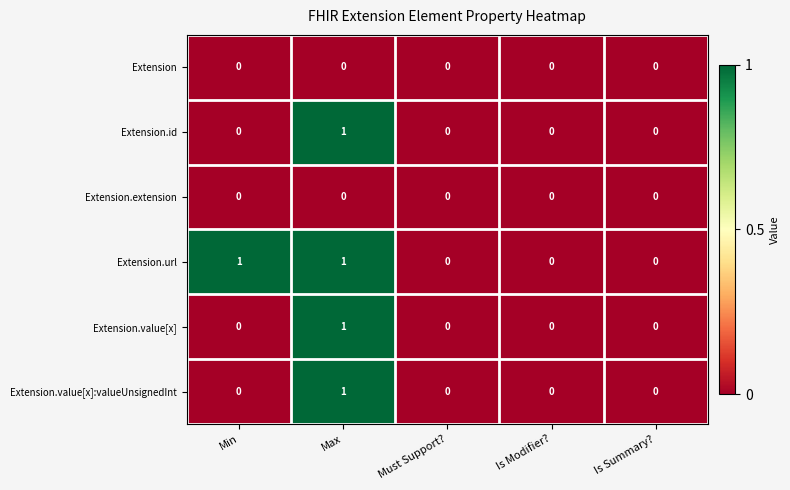

Which series changed the most between Min and Is Modifier??

Extension.url